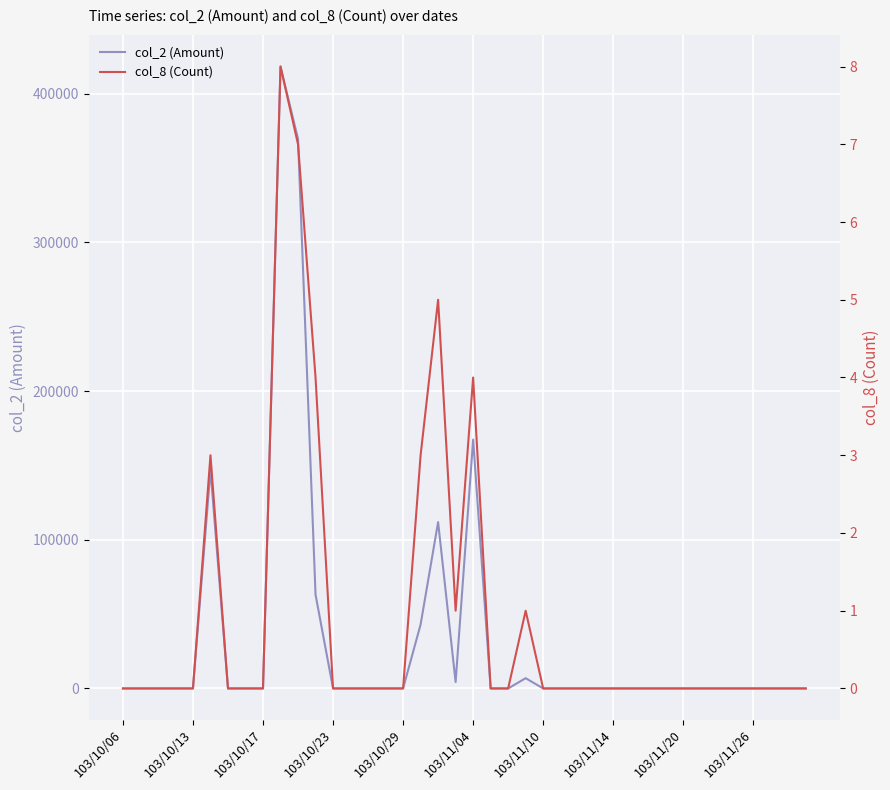

True or false: col_8 (Count) and col_2 (Amount) intersect in this chart.

False